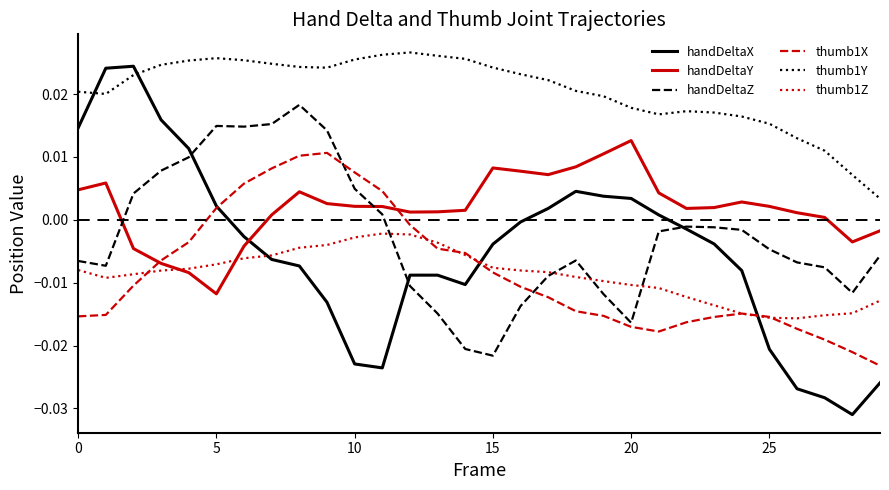

Which series has the largest total across all categories?

thumb1Y